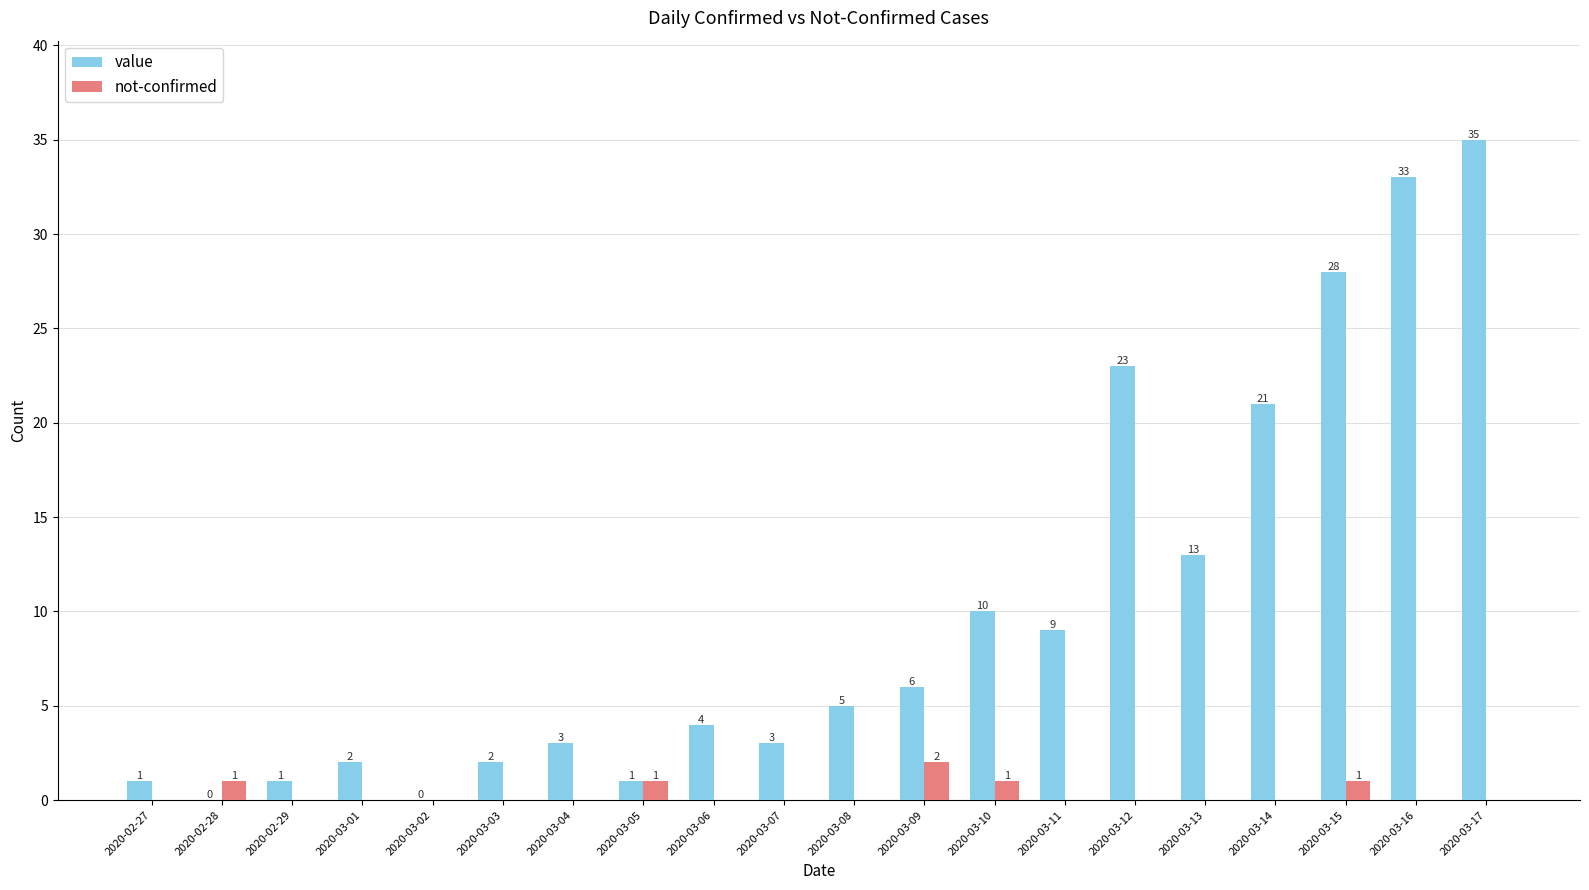

Is the value of value at 2020-02-27 greater than the value of not-confirmed at 2020-03-11?

Yes